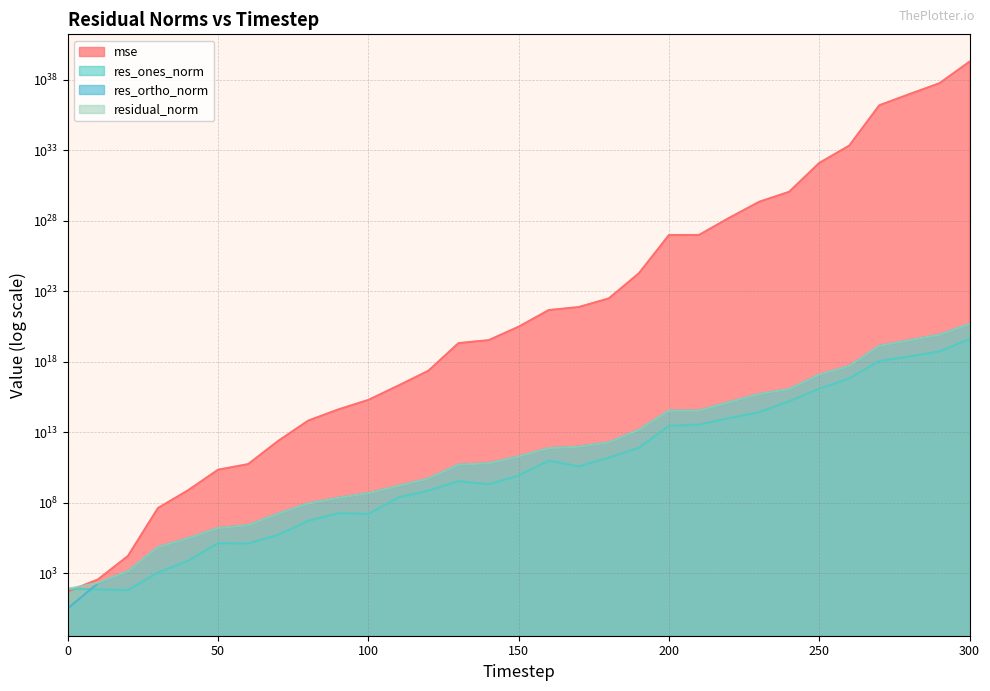

What is the sum of all residual_norm values?

608253432026197655552.0